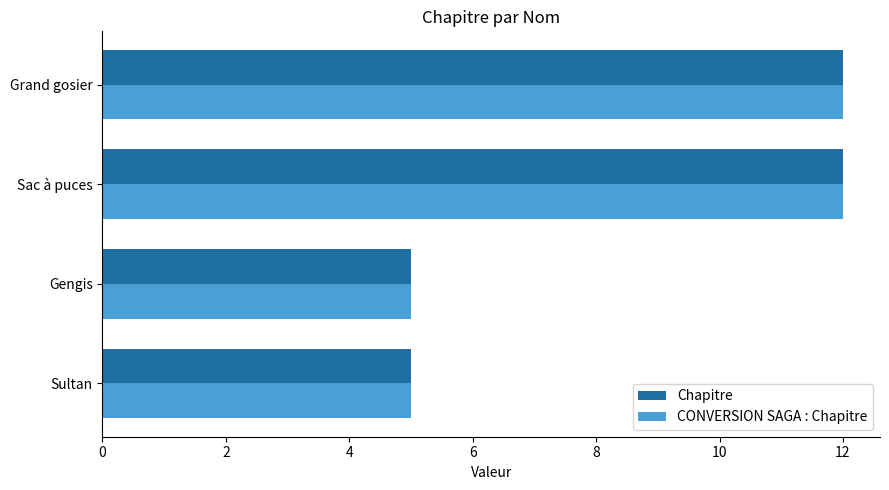

Count the CONVERSION SAGA : Chapitre values in the range 5 to 12.

4